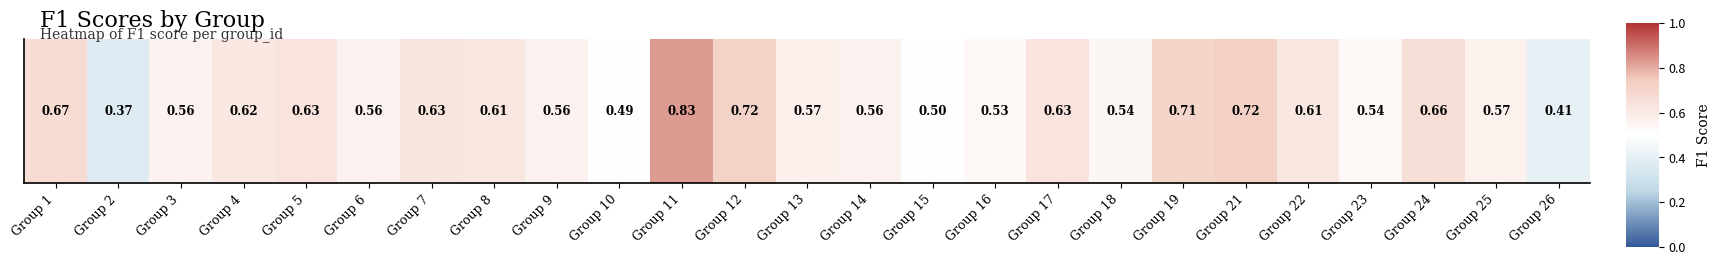

Reading right to left, transcribe all the data shown in this chart.

0.4	0.6	0.7	0.5	0.6	0.7	0.7	0.5	0.6	0.5	0.5	0.6	0.6	0.7	0.8	0.5	0.6	0.6	0.6	0.6	0.6	0.6	0.6	0.4	0.7